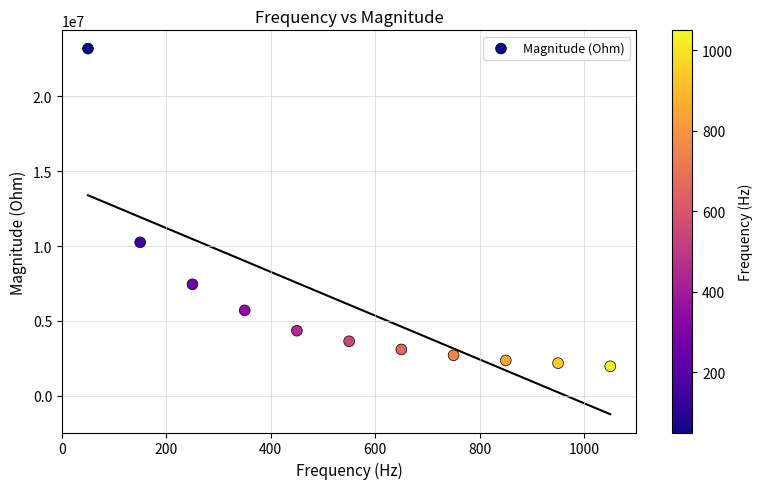

What Y value in the scatter plot is closest to 12583364?

10254774.3